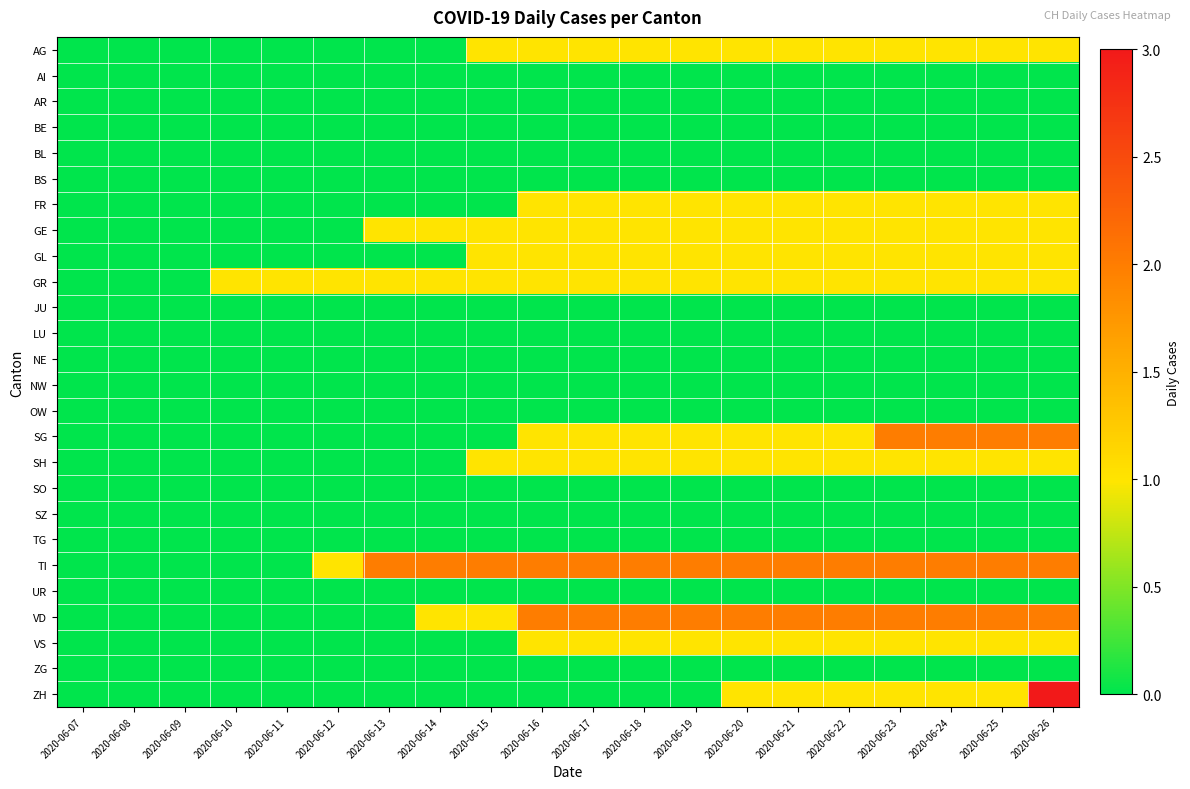

Rank the series by their maximum value, from lowest to highest.

AI, AR, BE, BL, BS, JU, LU, NE, NW, OW, SO, SZ, TG, UR, ZG, AG, FR, GE, GL, GR, SH, VS, SG, TI, VD, ZH